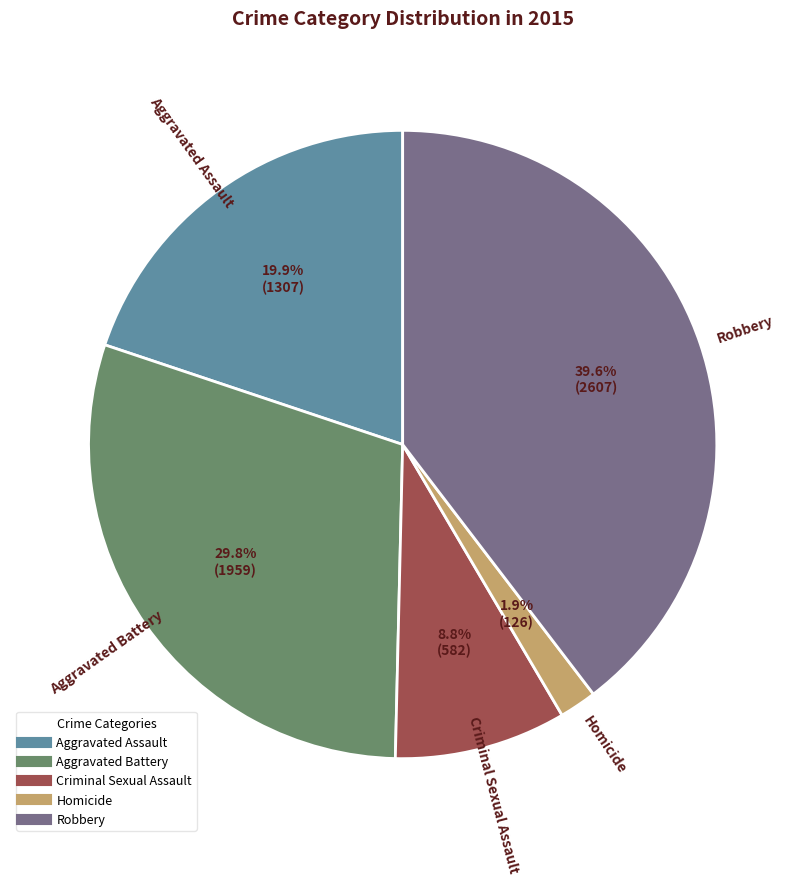

To the nearest percent, what is the combined percentage of Aggravated Assault and Aggravated Battery?

50%